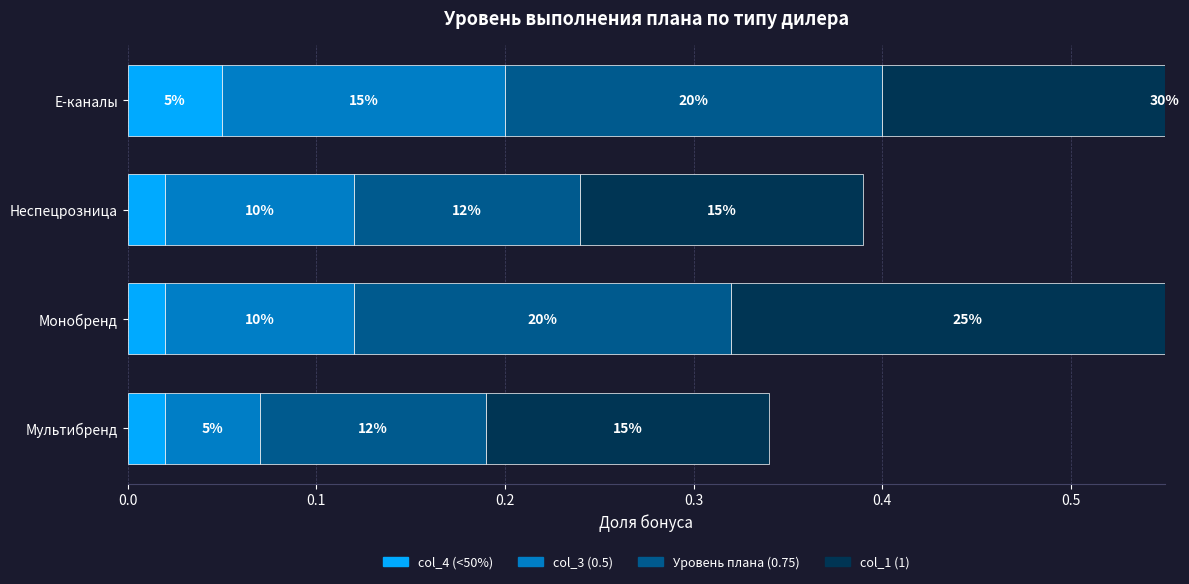

How many categories are shown in the chart?

4